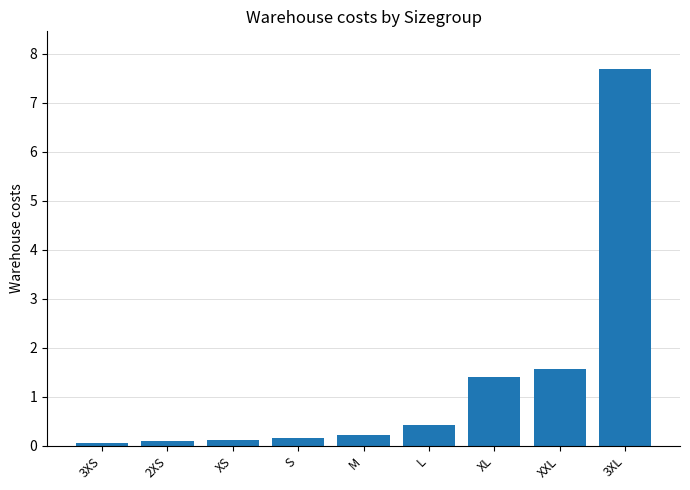

True or false: the data shows 0.4 at L.

True